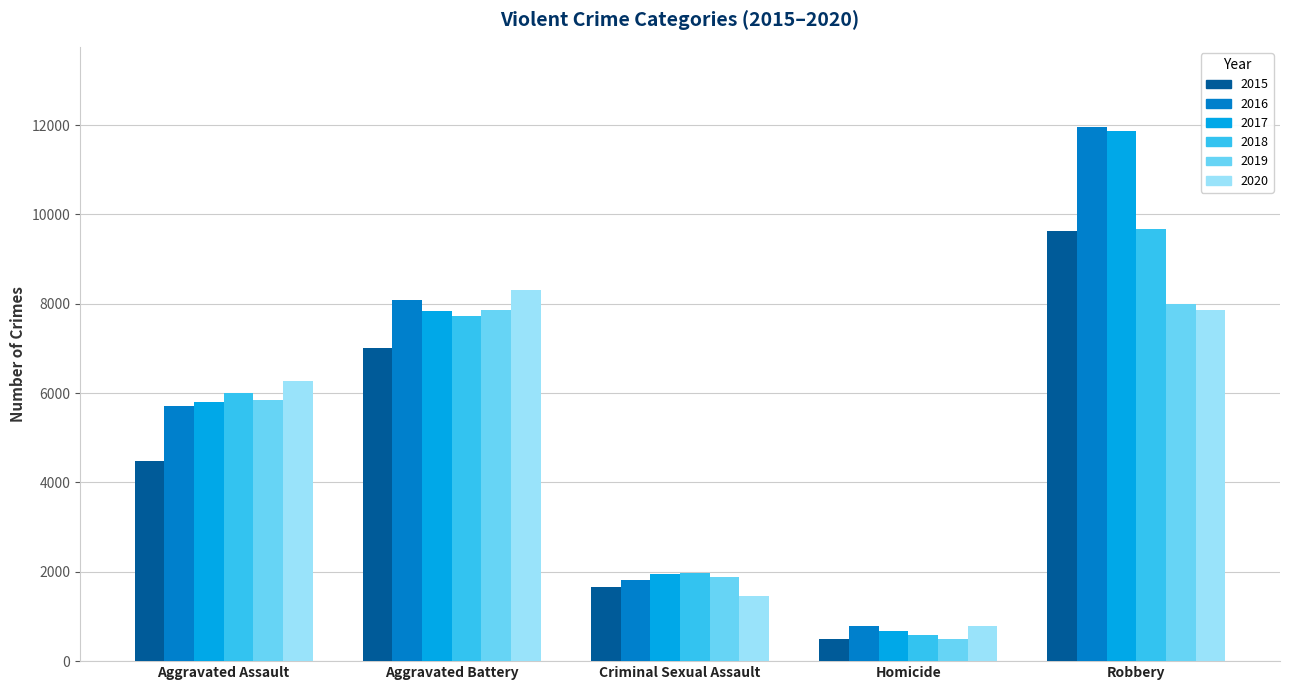

How many groups of bars are there?

5